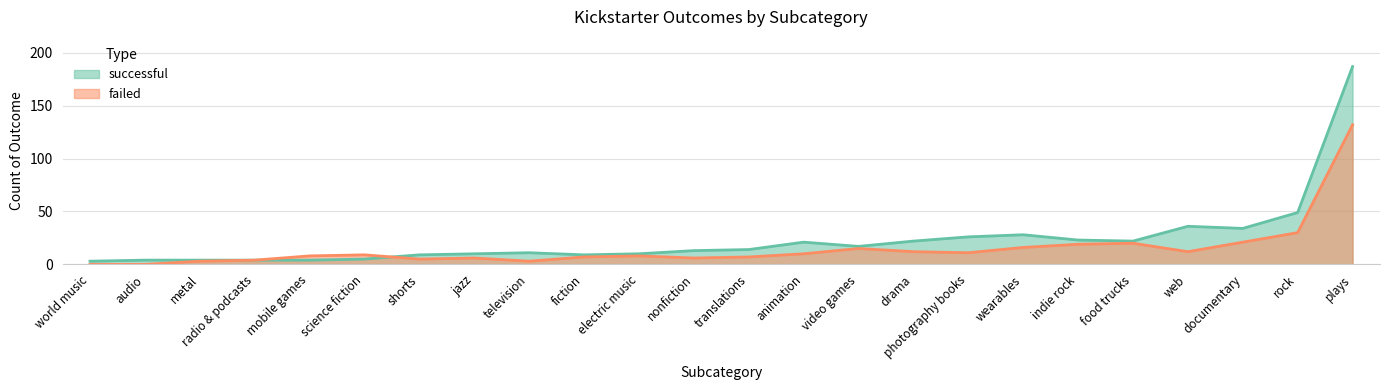

Does the chart display data point markers on the line(s)?

No